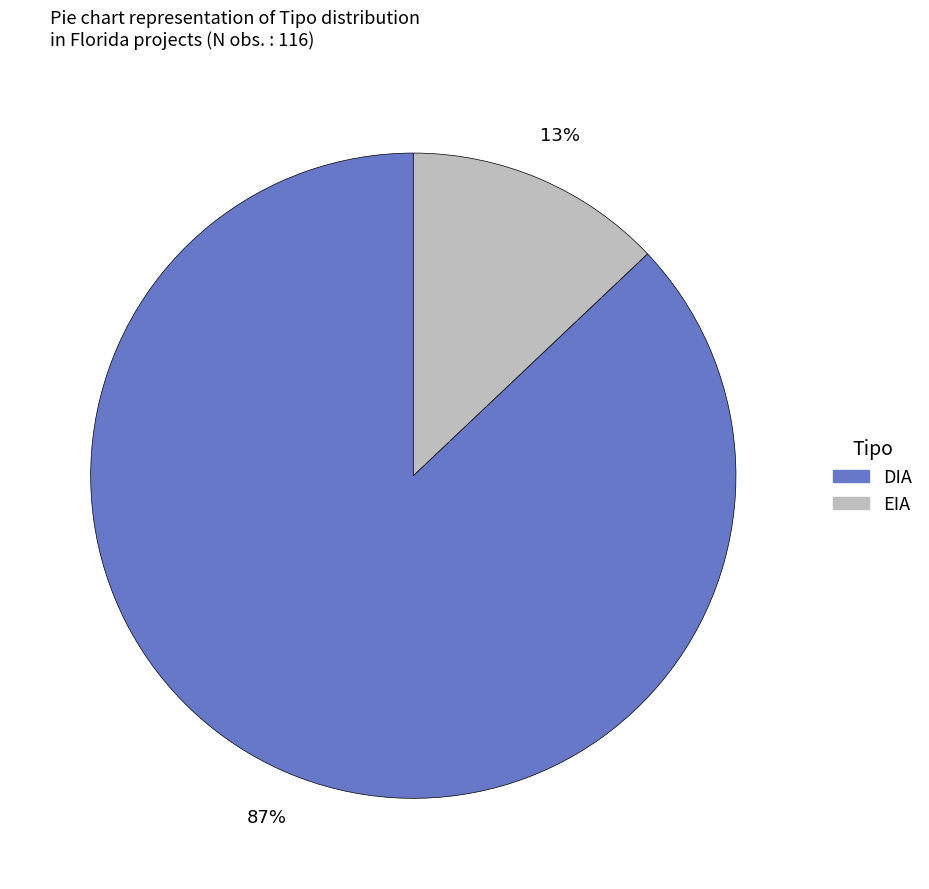

True or false: DIA accounts for 87% of the total.

True